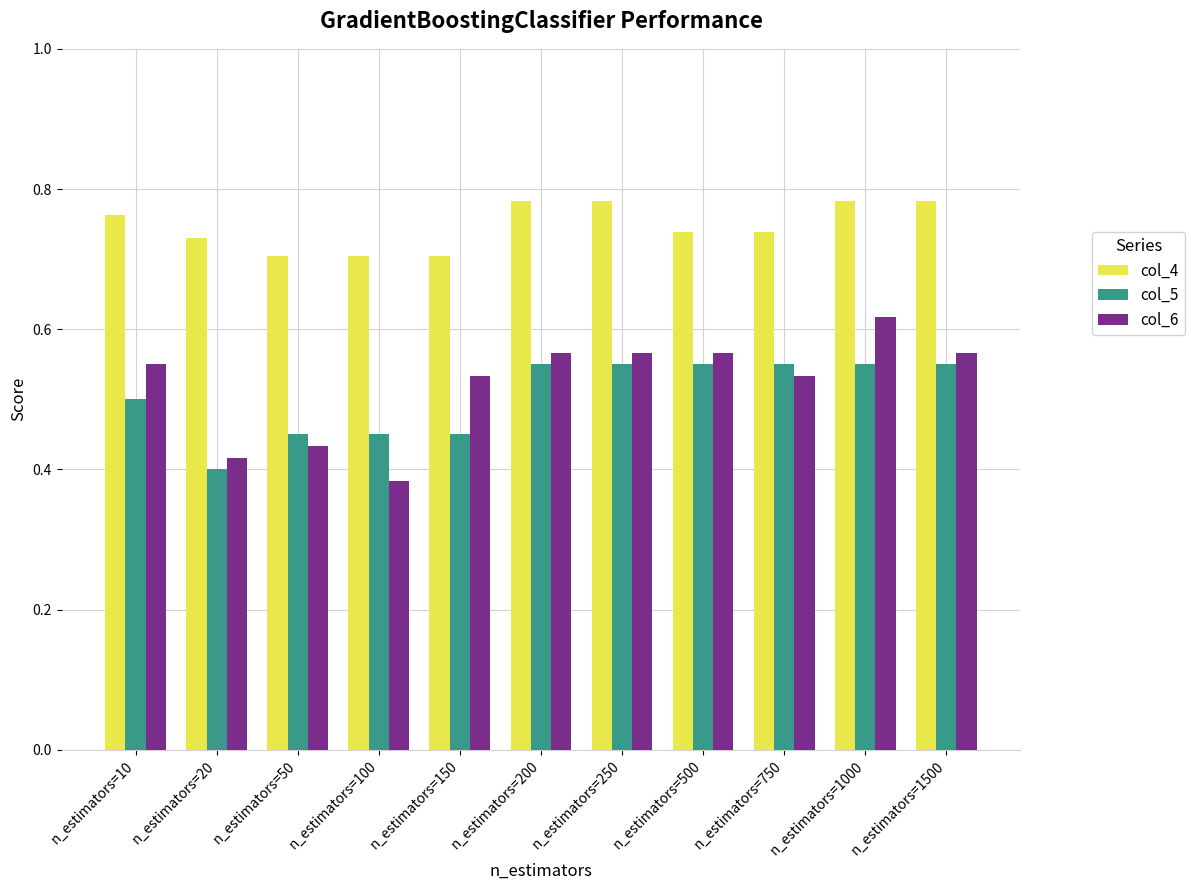

Does the chart contain stacked bars?

No